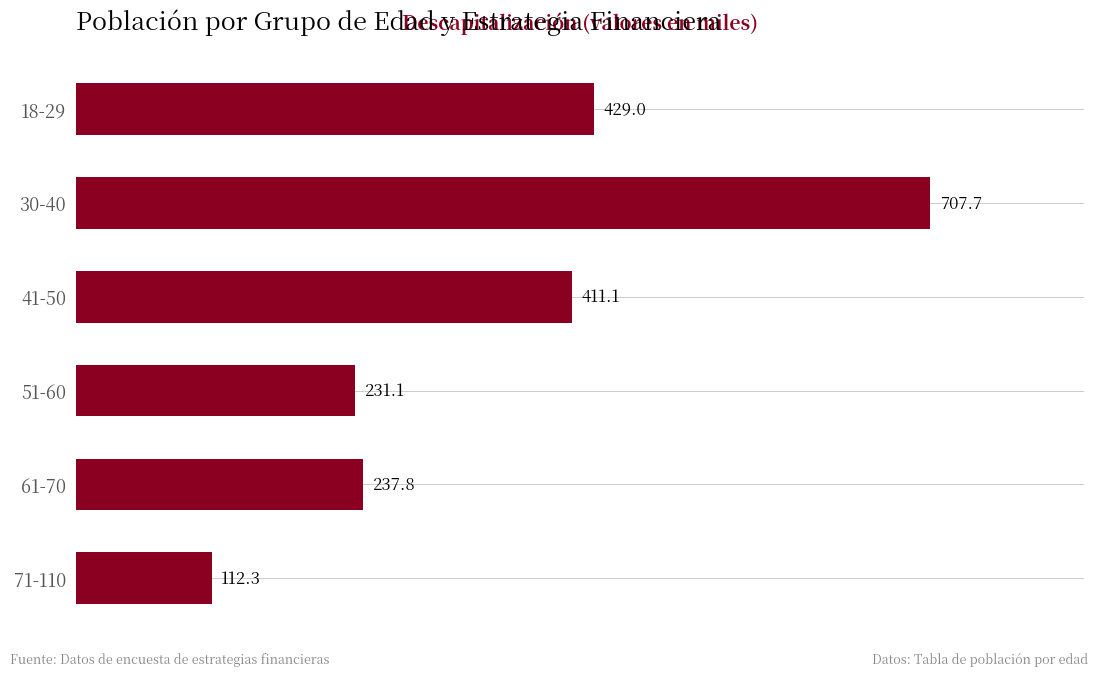

What is the difference between the second highest and second lowest values?

197.9